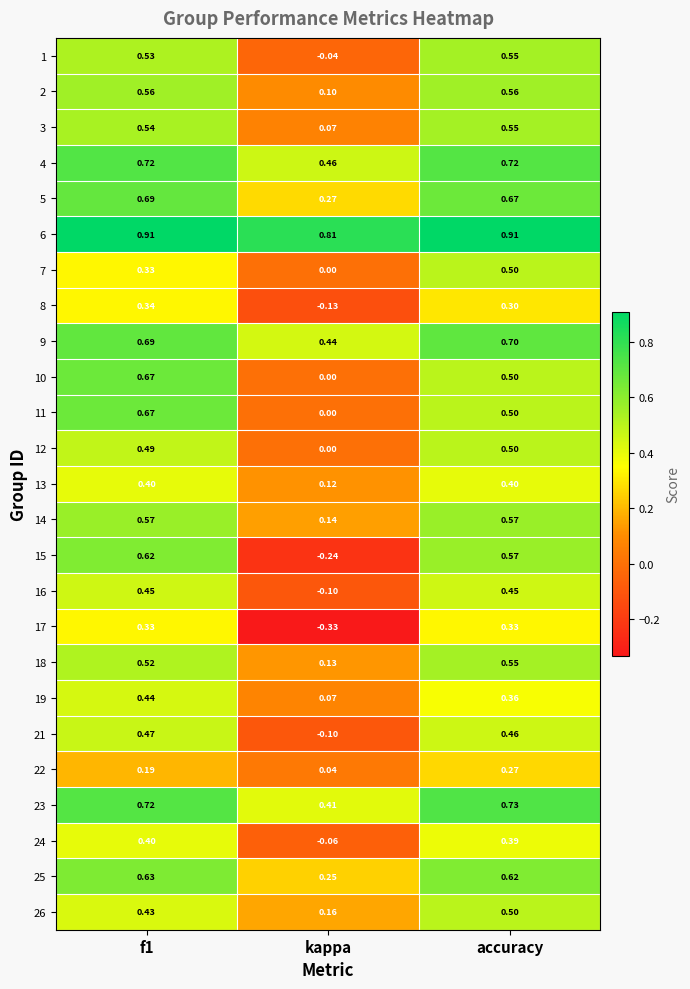

Which category has the lowest value across all series?

kappa